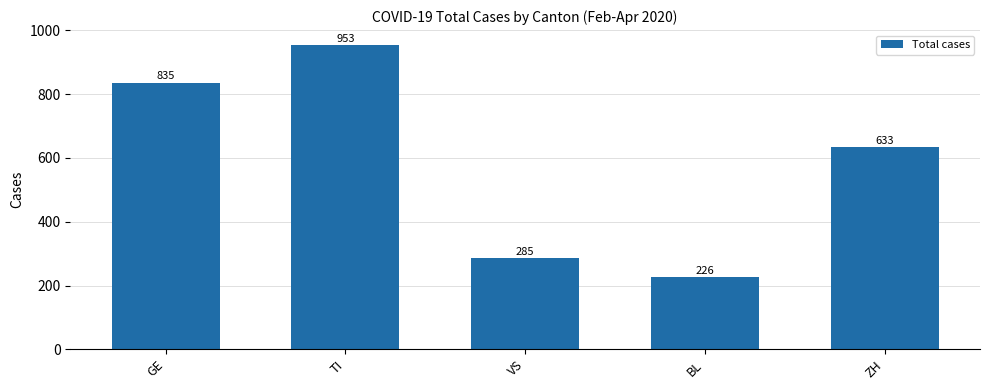

What is the difference between the maximum and second lowest values?

668